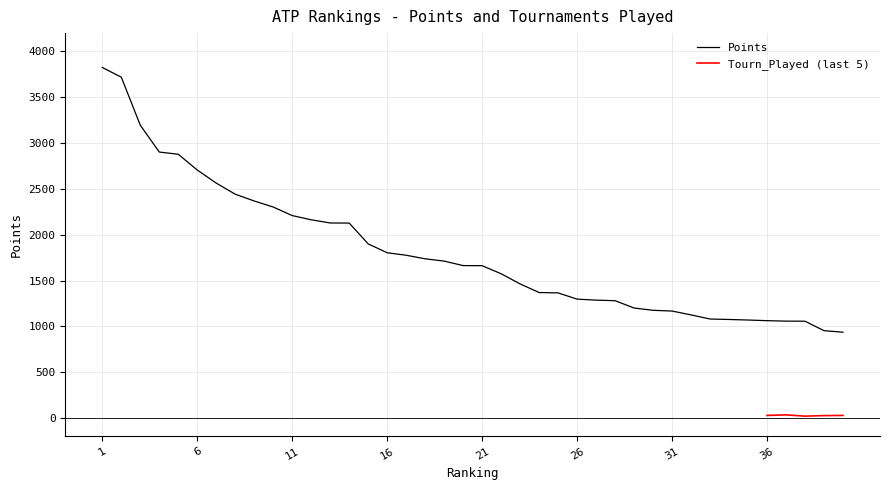

What is the smallest value displayed?

936